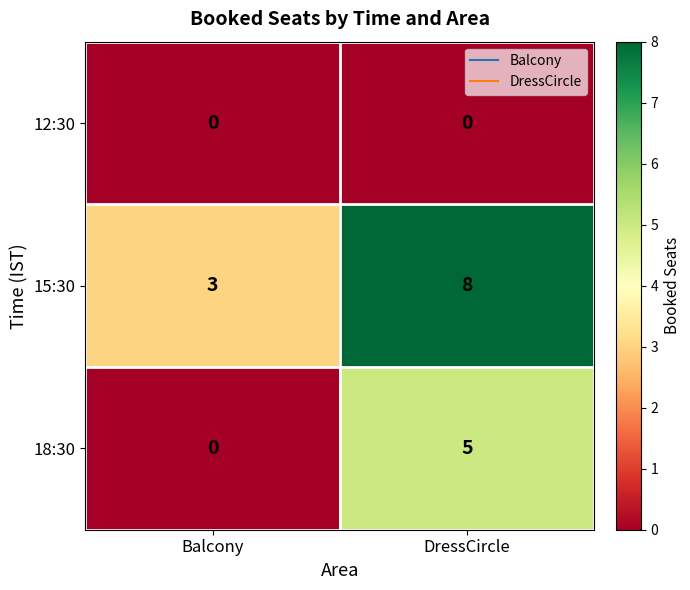

What is the spread (max minus min) of values at DressCircle?

8